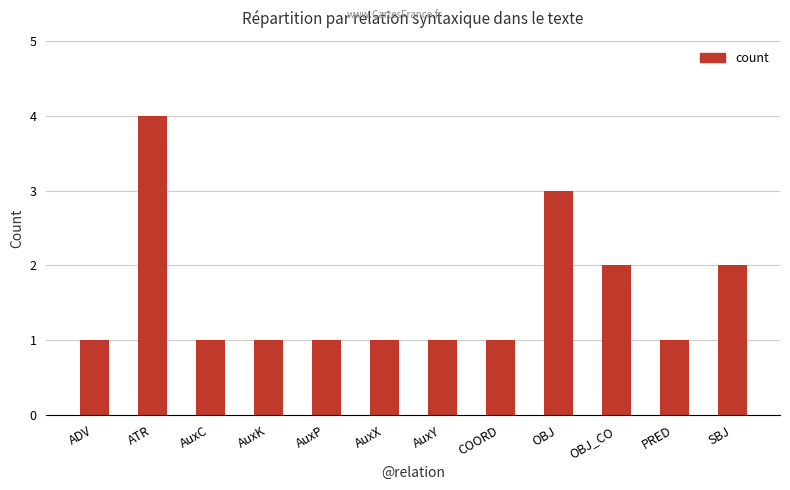

At which category does the chart reach its peak across all series?

ATR